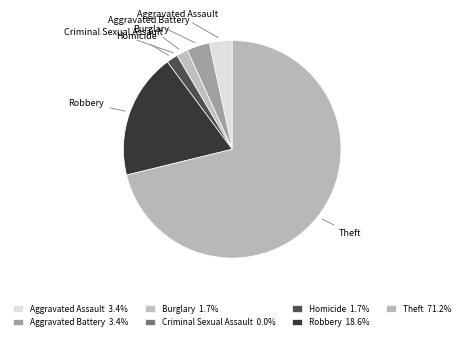

Which has a higher value, Aggravated Assault or Homicide?

Aggravated Assault